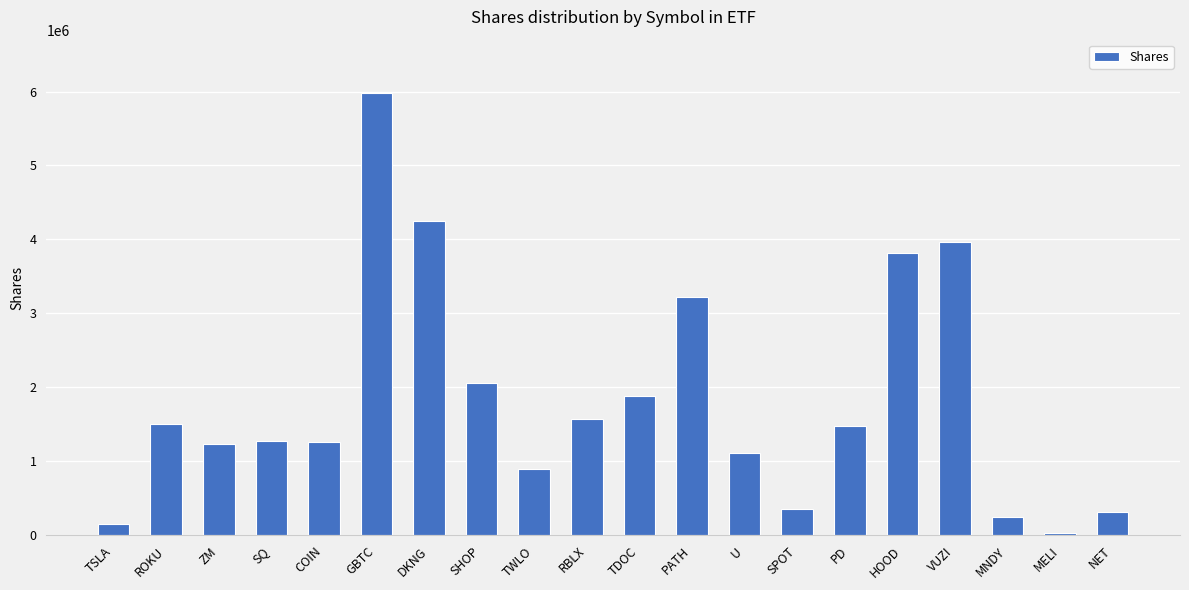

The chart shows a value of 1889527 at TDOC. True or false?

True